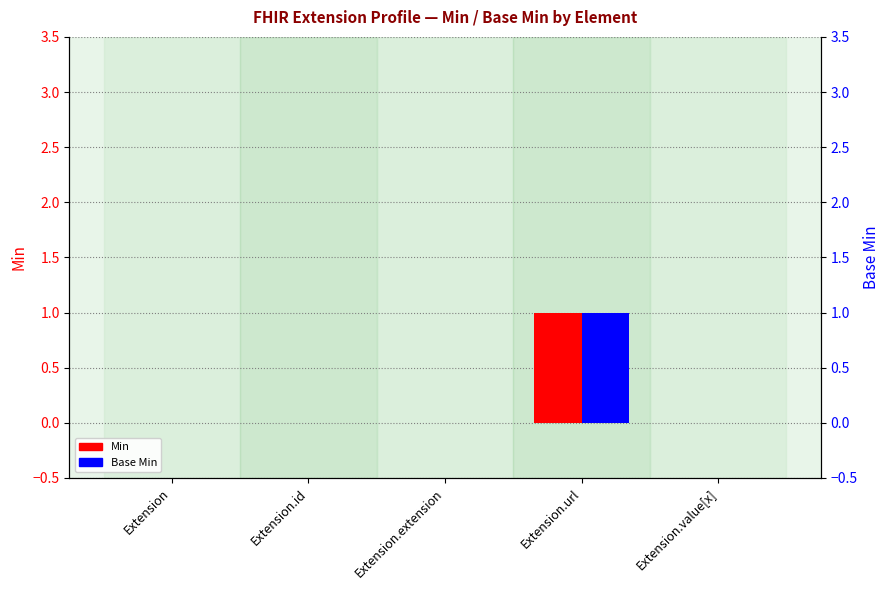

Count the number of data series in this chart.

2